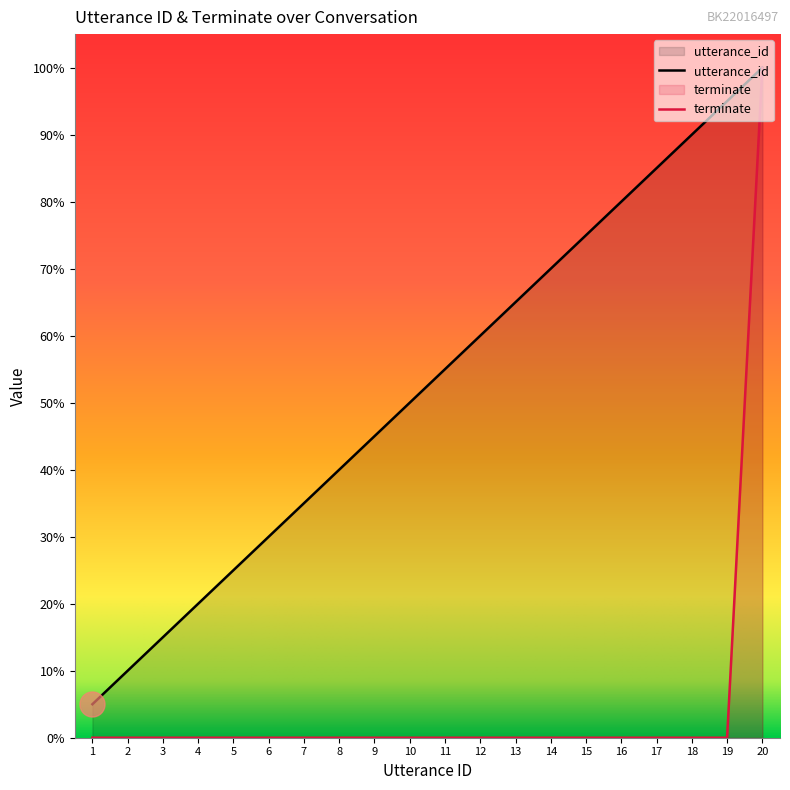

How many categories are shown in the chart?

20